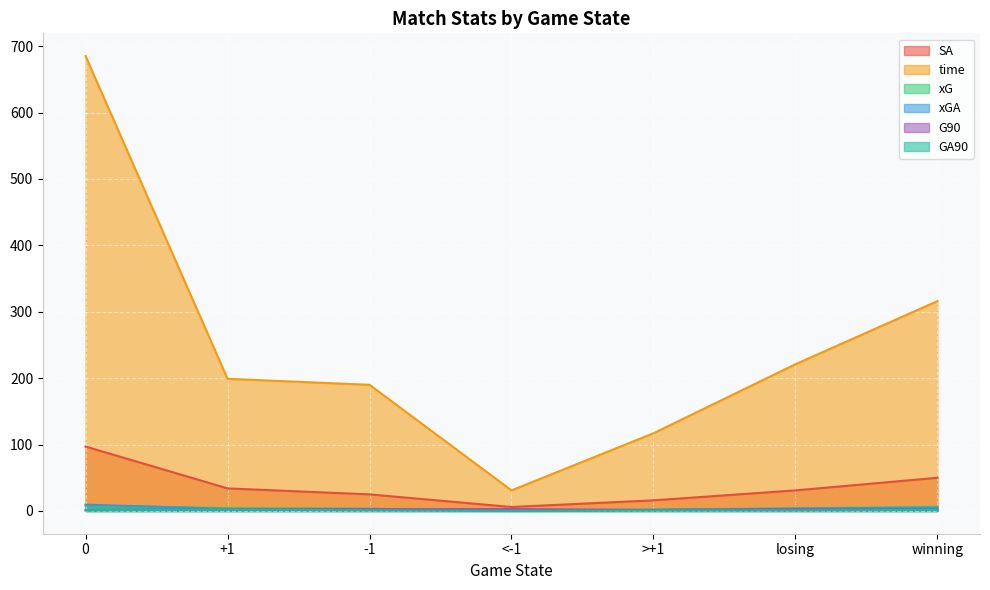

What are all the series names shown in the legend?

SA, time, xG, xGA, G90, GA90